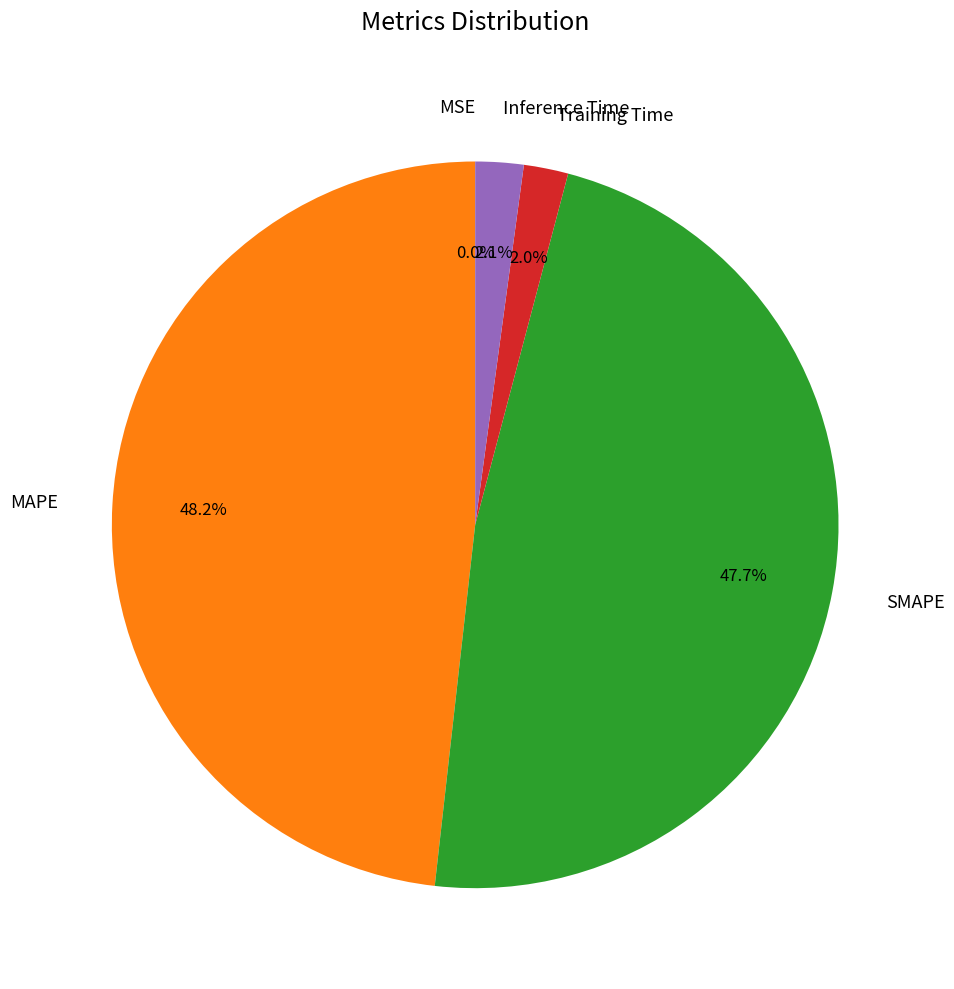

True or false: Training Time accounts for 11% of the total.

False